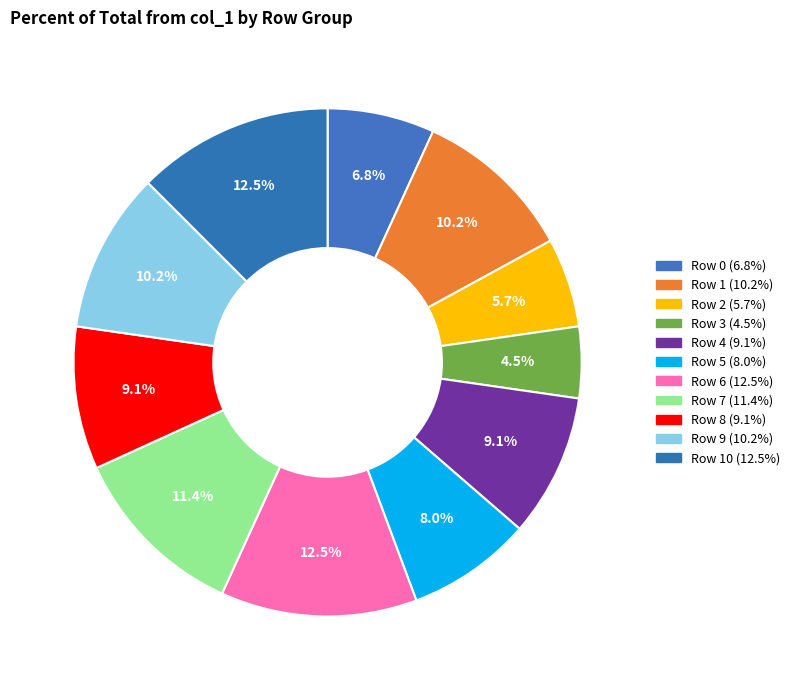

To the nearest percent, what is the average slice percentage?

9%